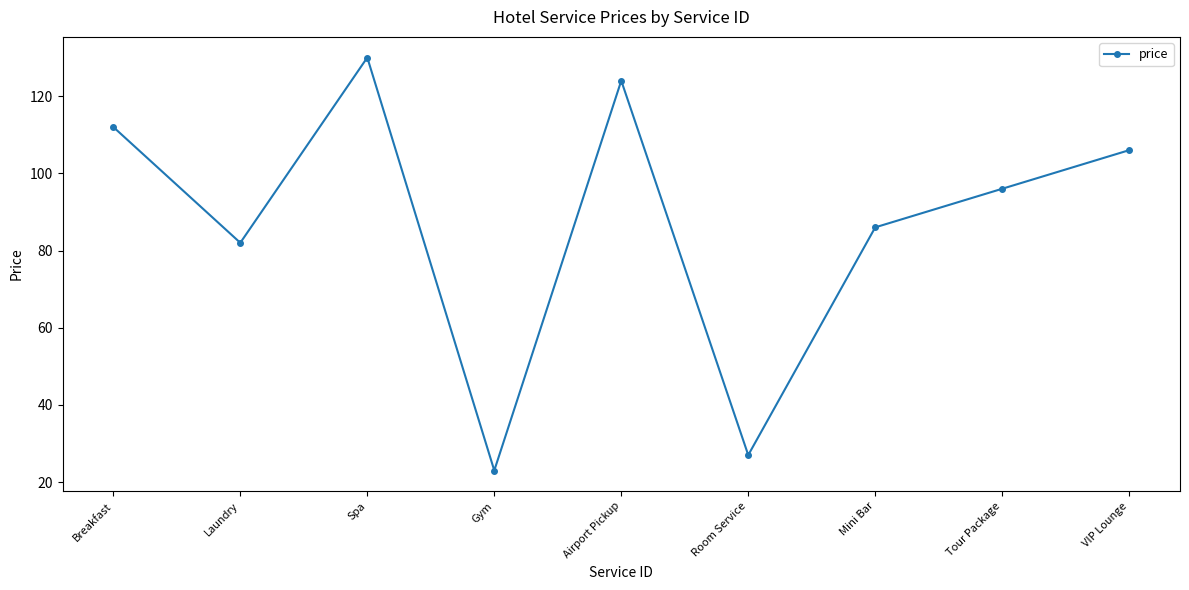

What position from the left is Laundry?

2